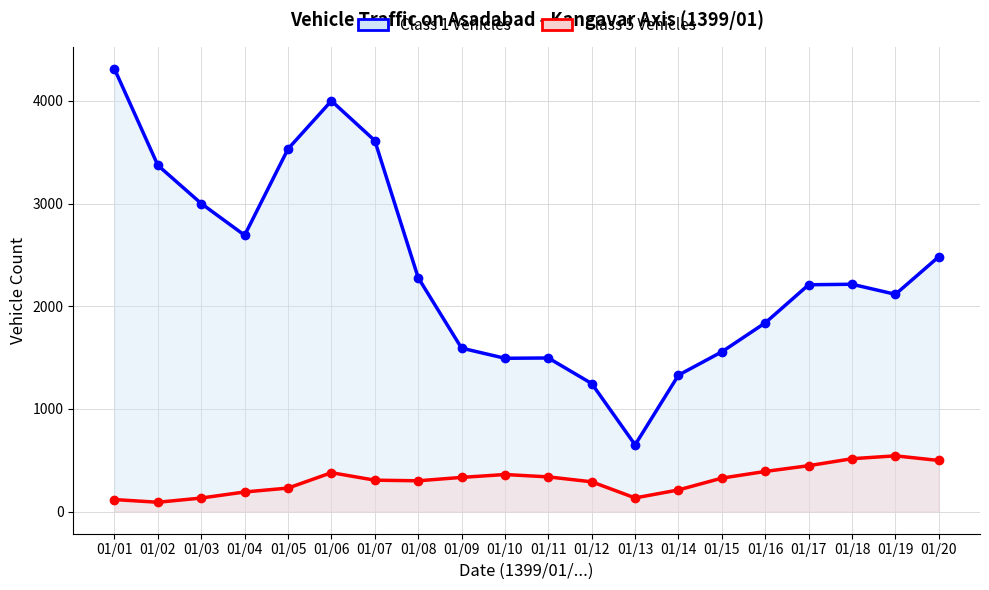

True or false: Class 5 Vehicles and Class 1 Vehicles intersect in this chart.

False